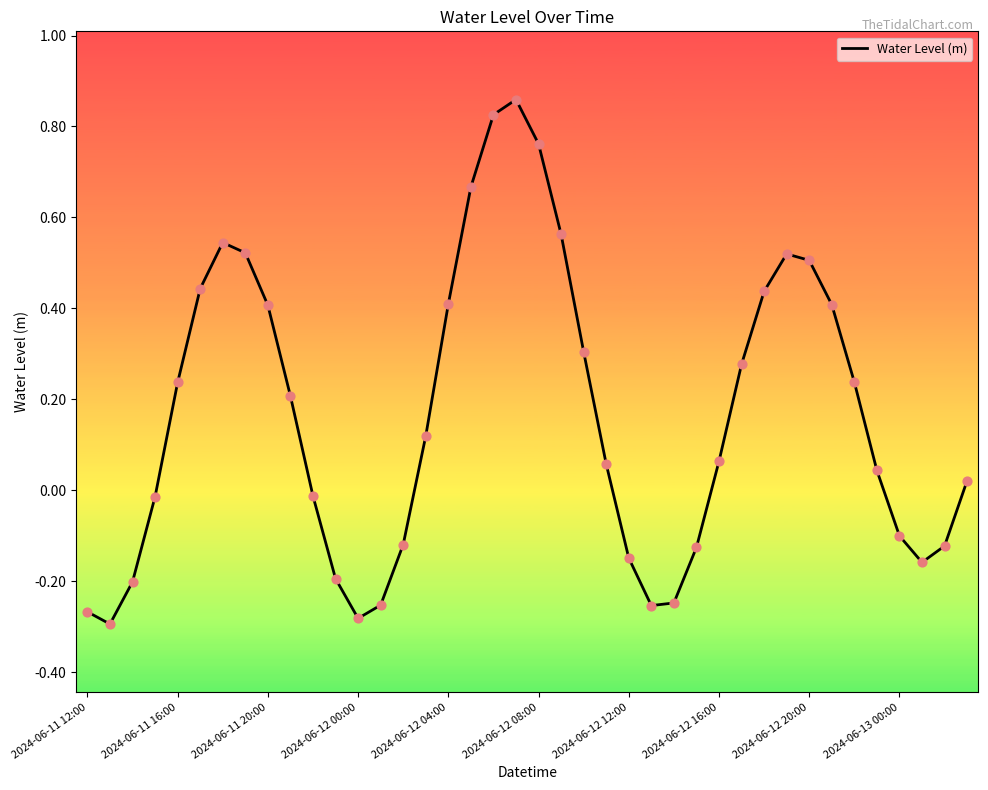

What is the difference between the maximum and minimum values?

1.2